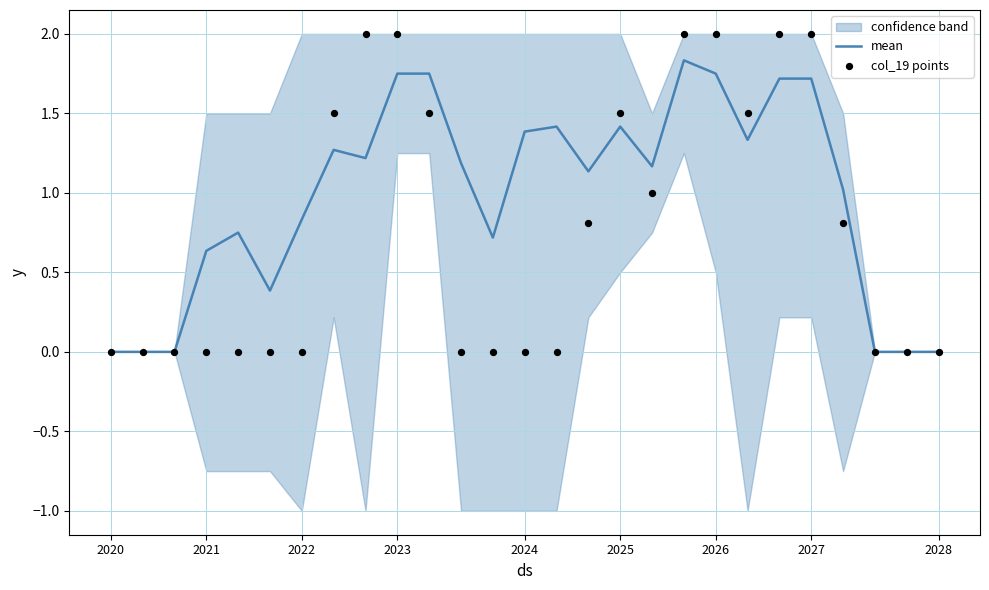

True or false: mean has a value of 0.5 at 2022.

False